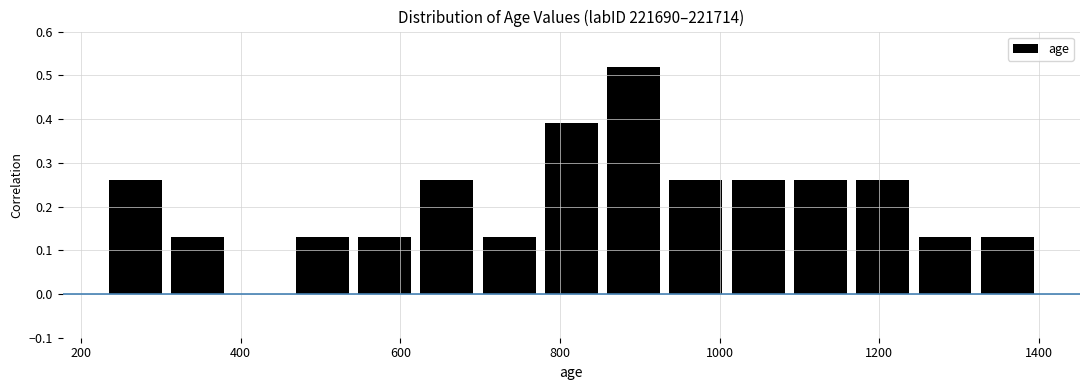

Read against the x-axis, roughly where is the centre of the tallest bar?

900